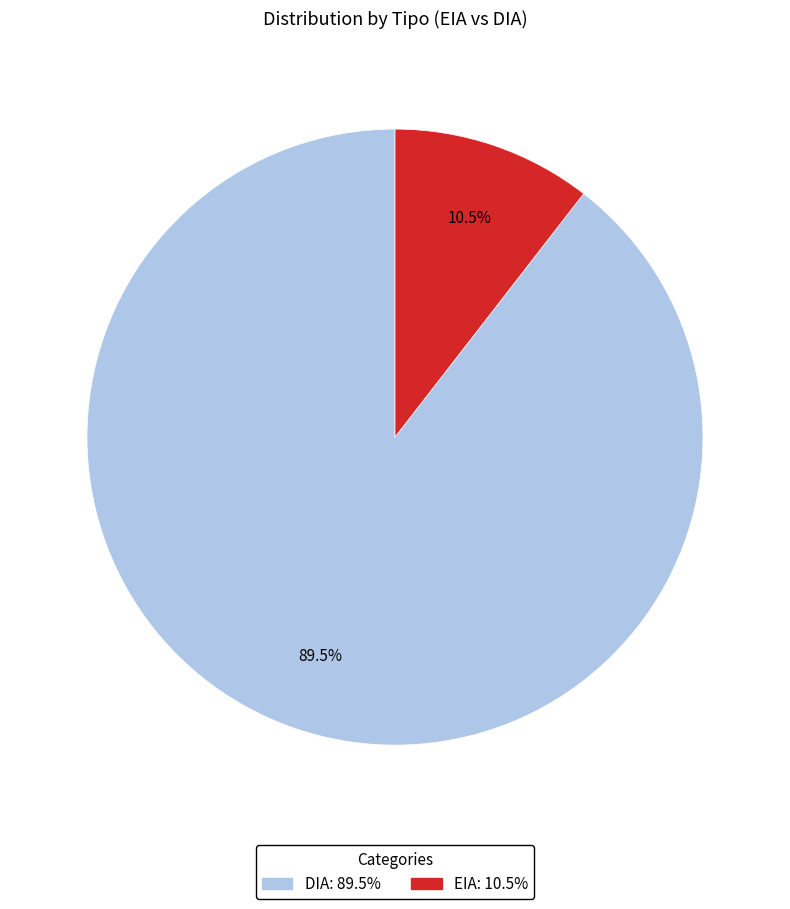

Does DIA represent more than half of the total?

Yes